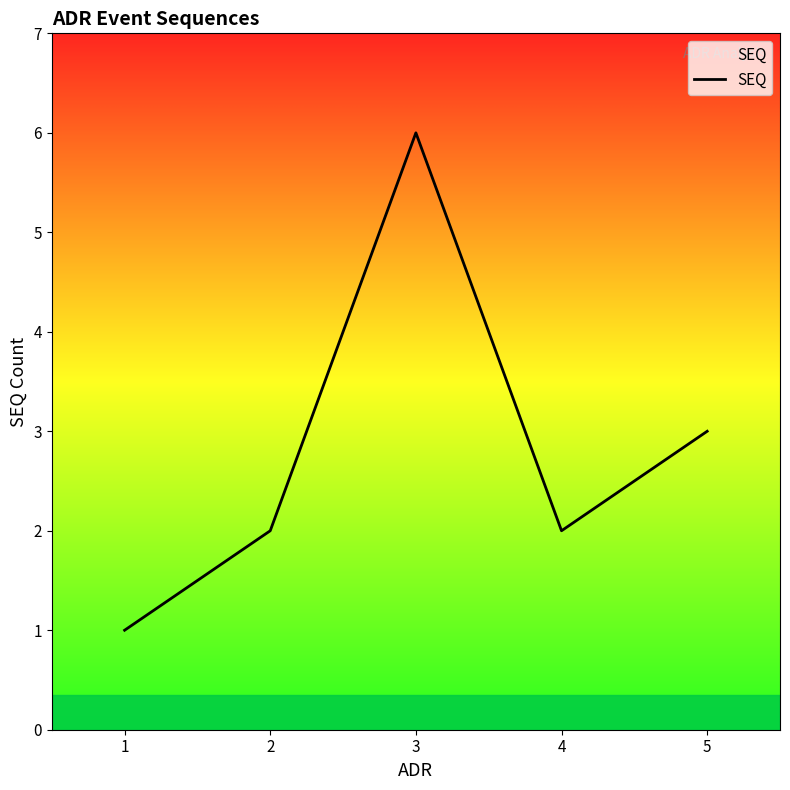

Count the number of categories in the chart.

5